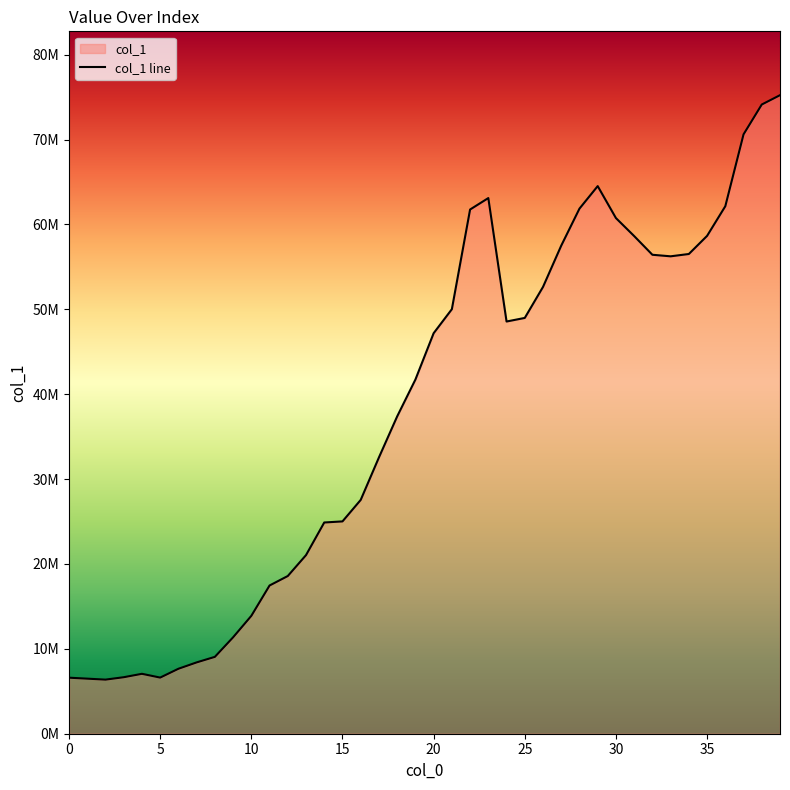

The chart shows a value of 13043885.5 at 26. True or false?

False